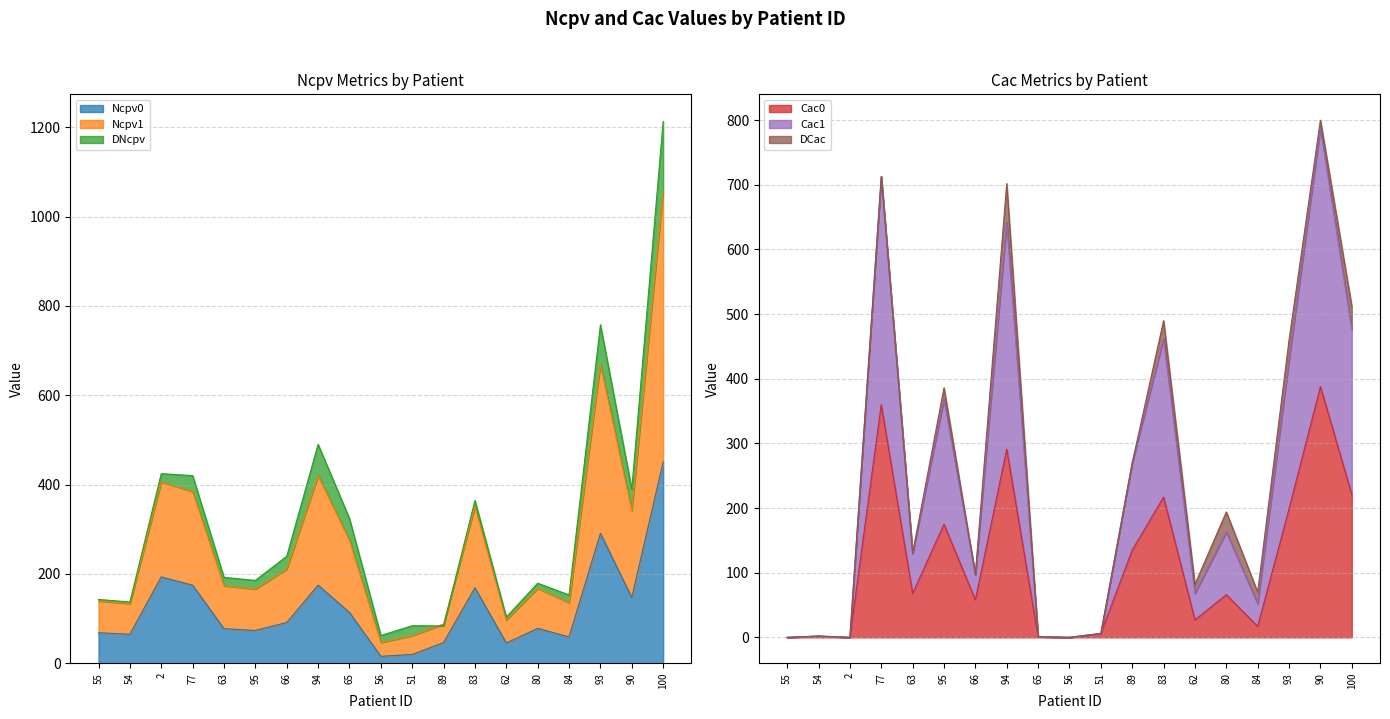

Which series changed the most between 56 and 51?

Ncpv1